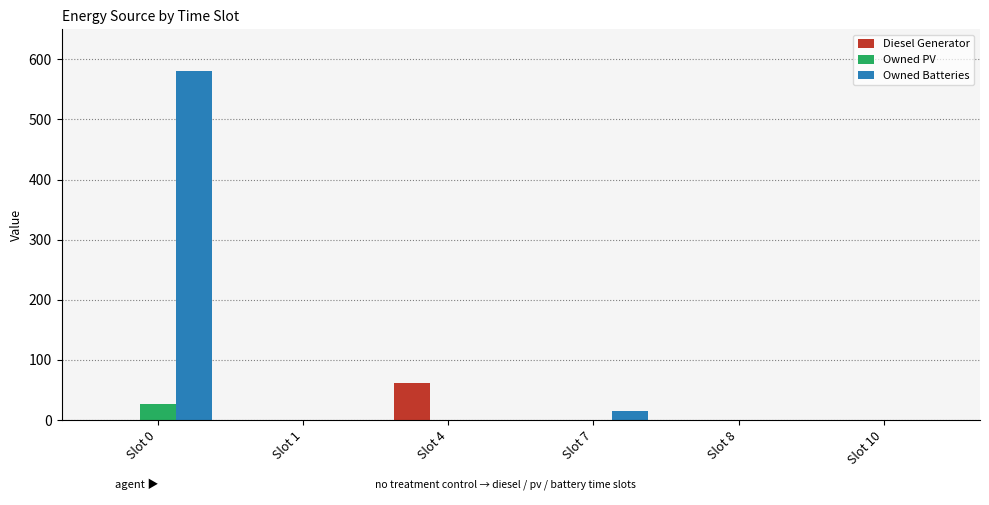

What is the greatest value displayed?

581